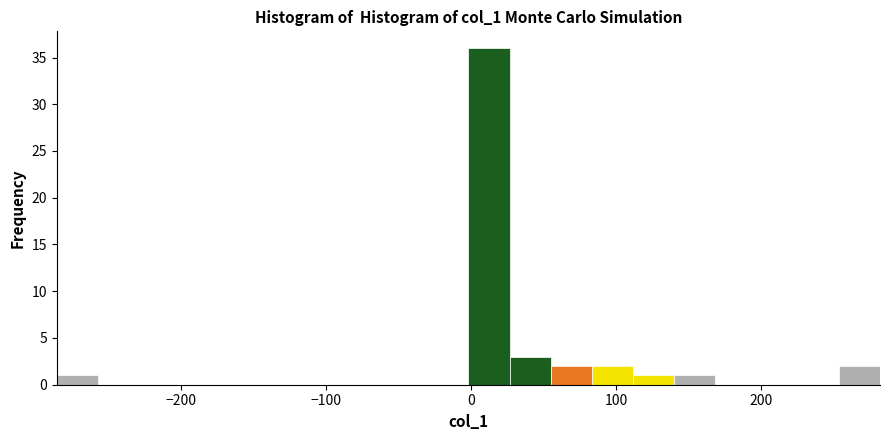

Around what value on the x-axis is the tallest bar? Give the approximate position of its centre, as read against the axis.

10